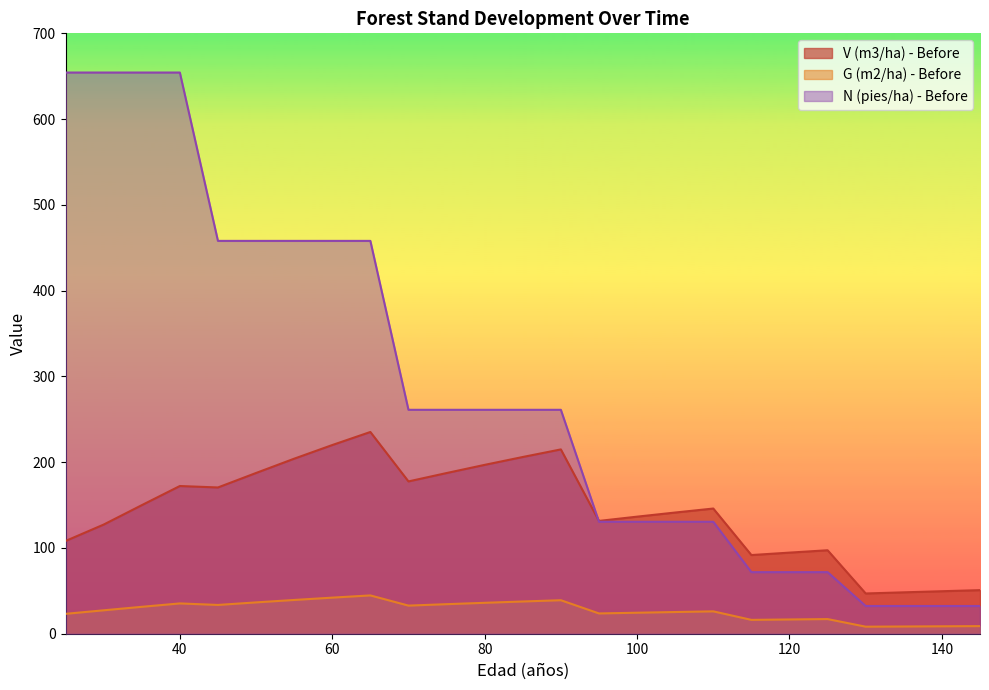

Rank the series by their maximum value, from highest to lowest.

N (pies/ha) - Before, V (m3/ha) - Before, G (m2/ha) - Before